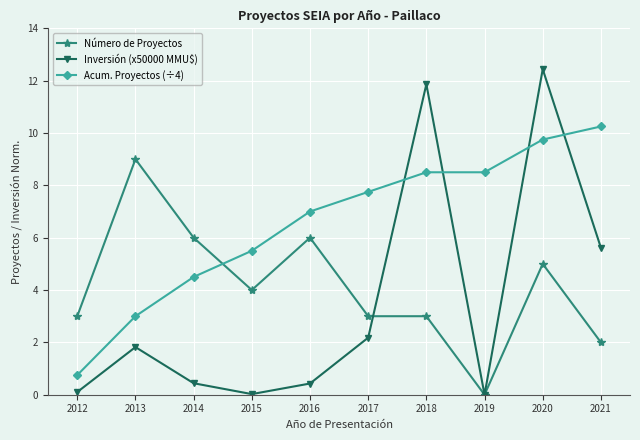

What is the approximate value of Inversión (x50000 MMU$) at 2014?

0.4